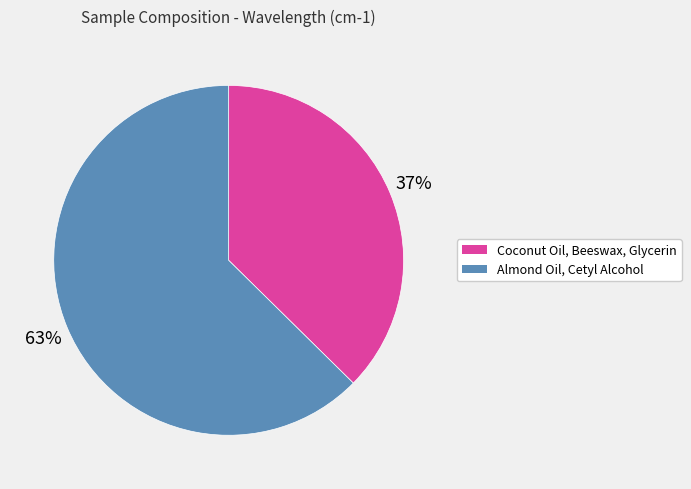

To the nearest percent, what is the average slice percentage?

50%